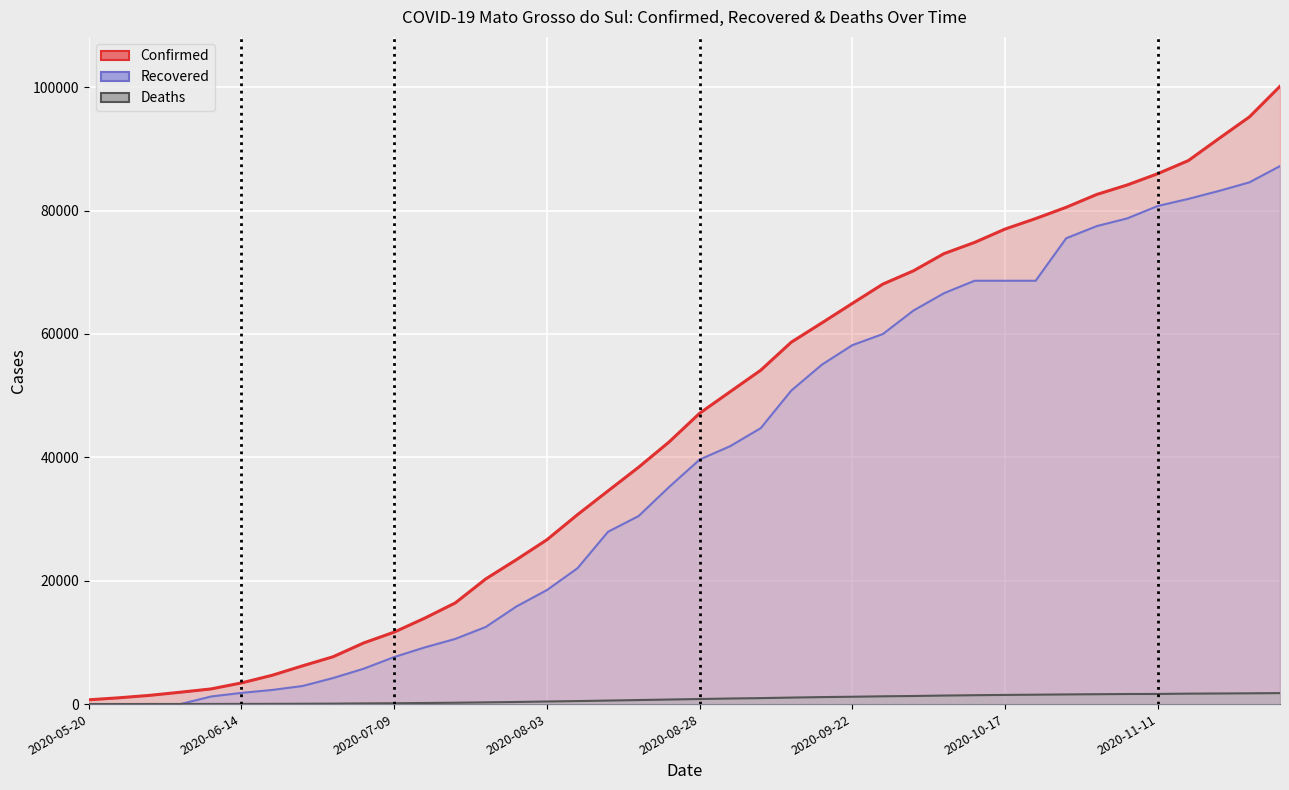

True or false: Confirmed has more than 1 points higher than both neighbors.

False